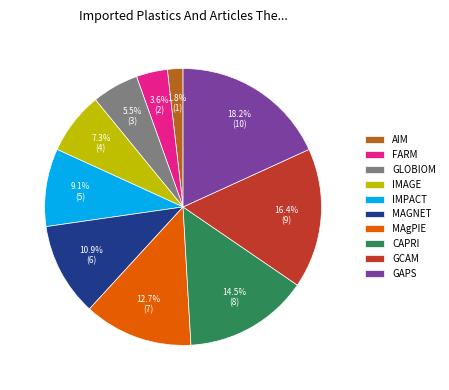

To the nearest percent, what is the average slice percentage?

10%